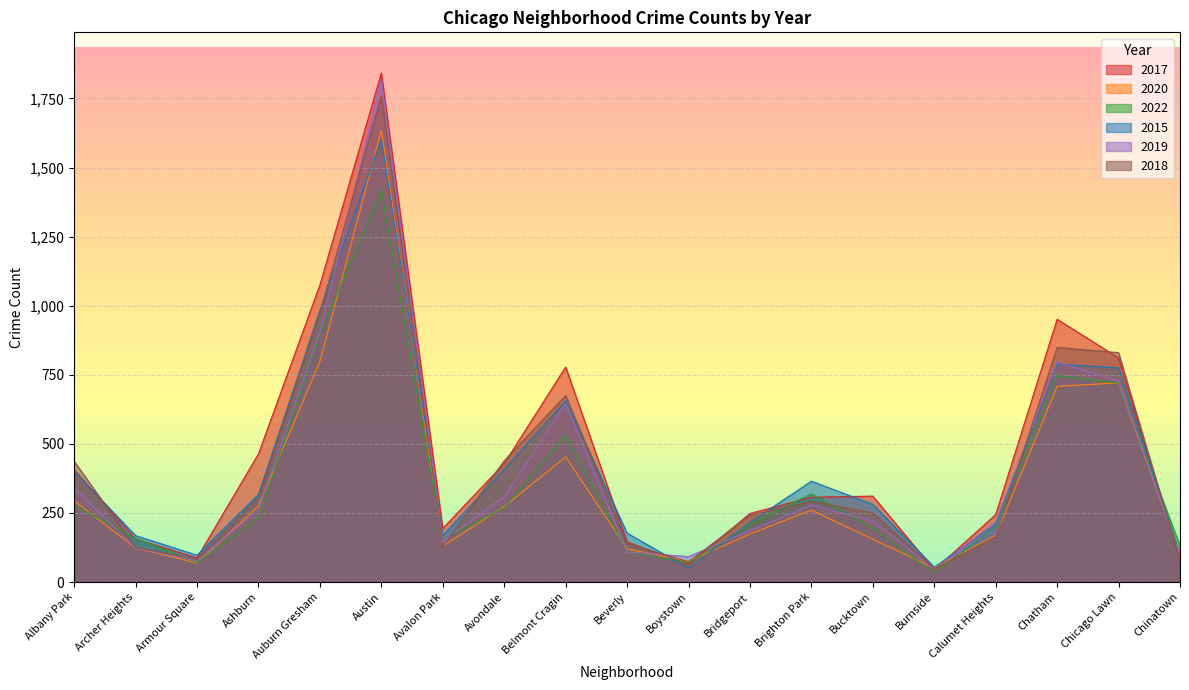

True or false: 2017 and 2015 intersect in this chart.

True